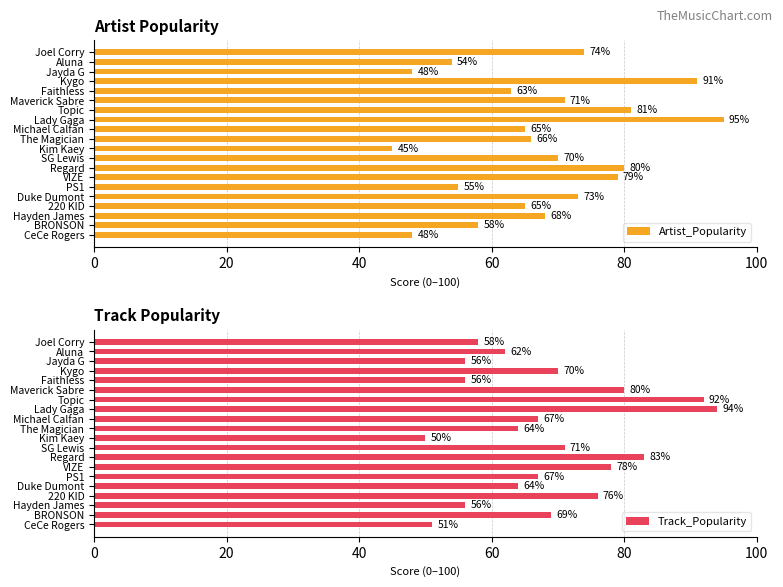

What is the difference between the Track_Popularity values at BRONSON and Lady Gaga?

25